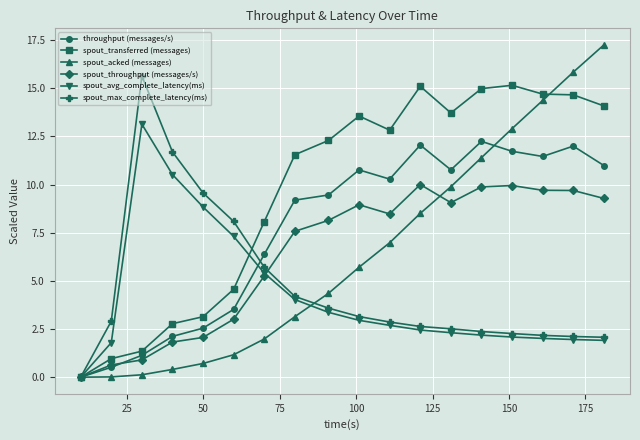

What is the difference between the maximum and minimum values in the spout_transferred (messages) series?

15.2